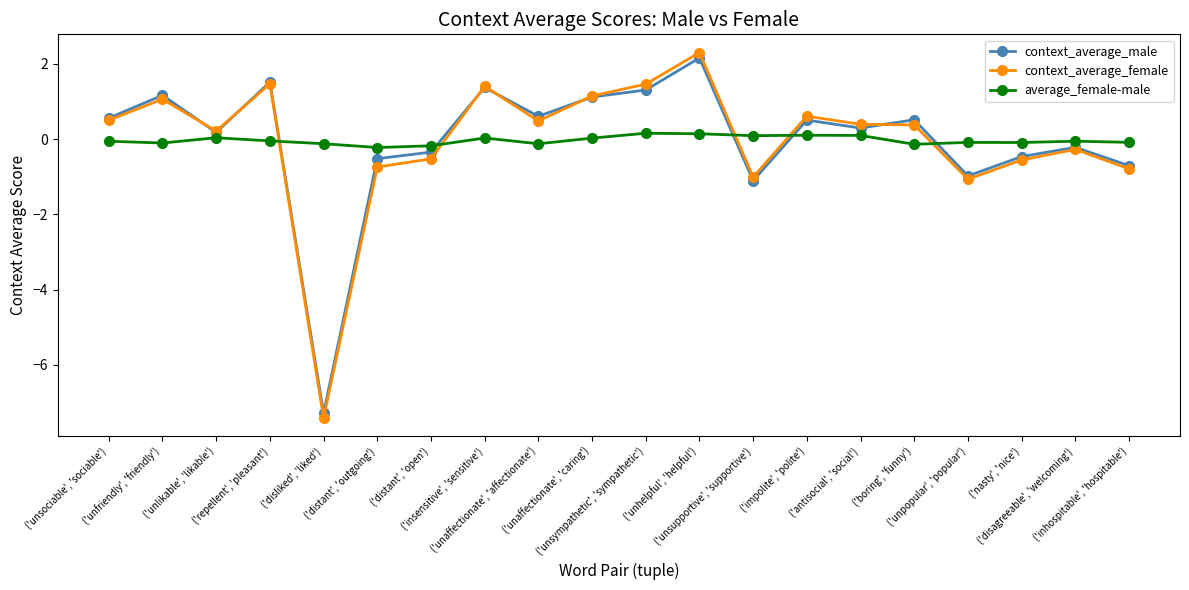

Which series ends up on top after the final intersection of average_female-male and context_average_female?

average_female-male